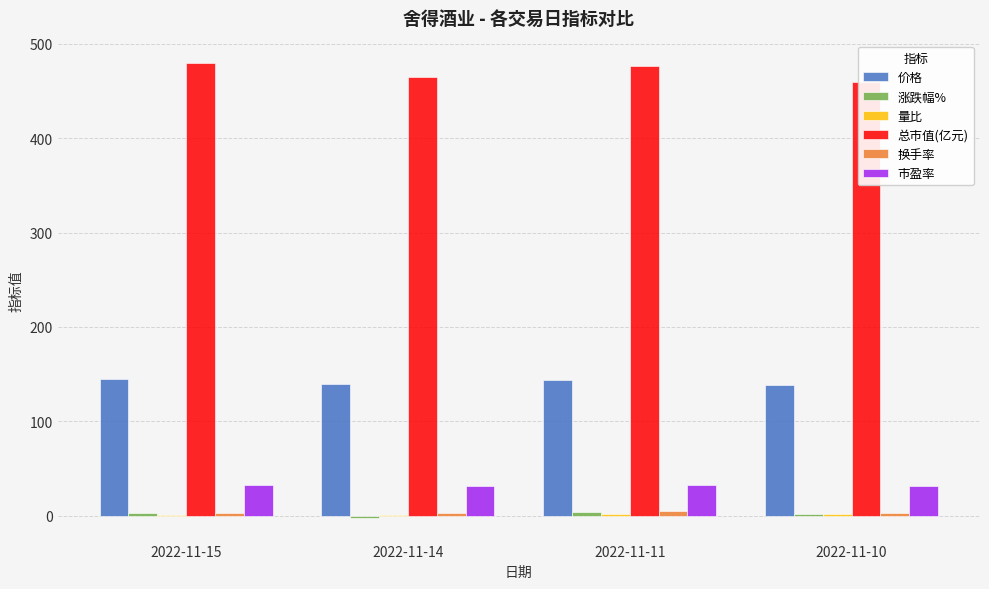

What is the approximate value of 换手率 at 2022-11-14?

2.5